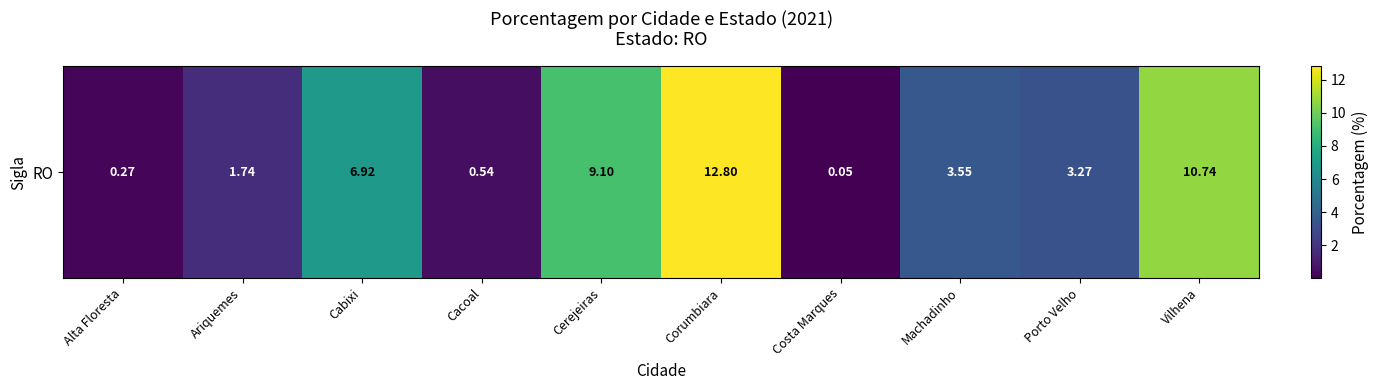

The chart shows a value of 10.7 at Vilhena. True or false?

True